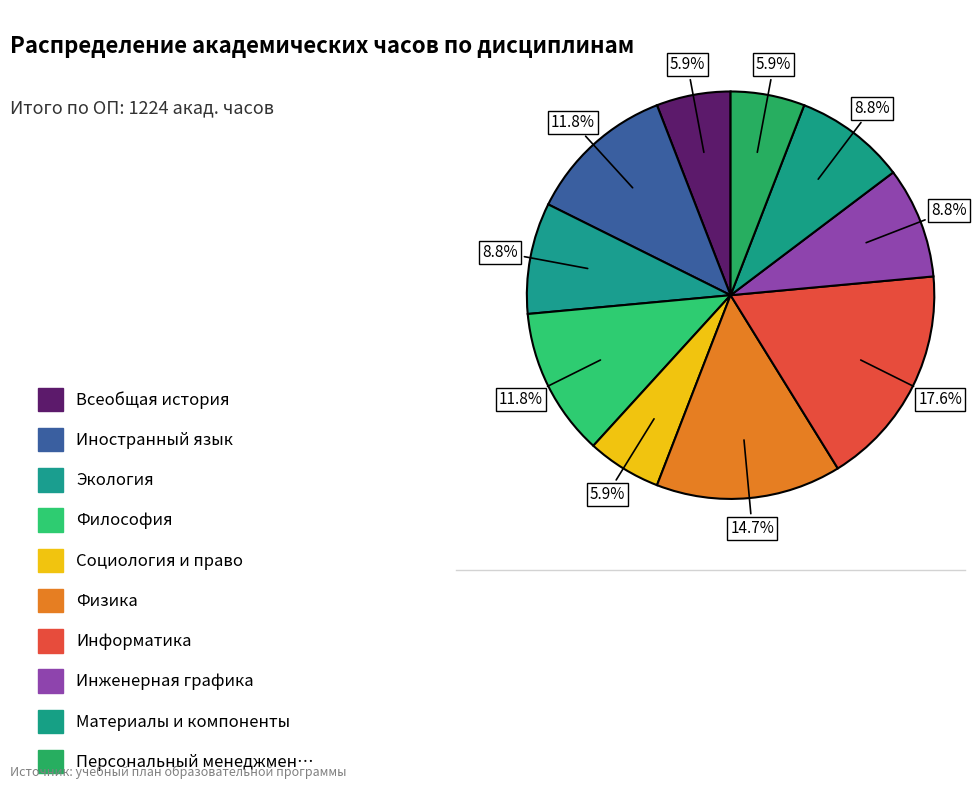

Count the number of slices in the pie.

10